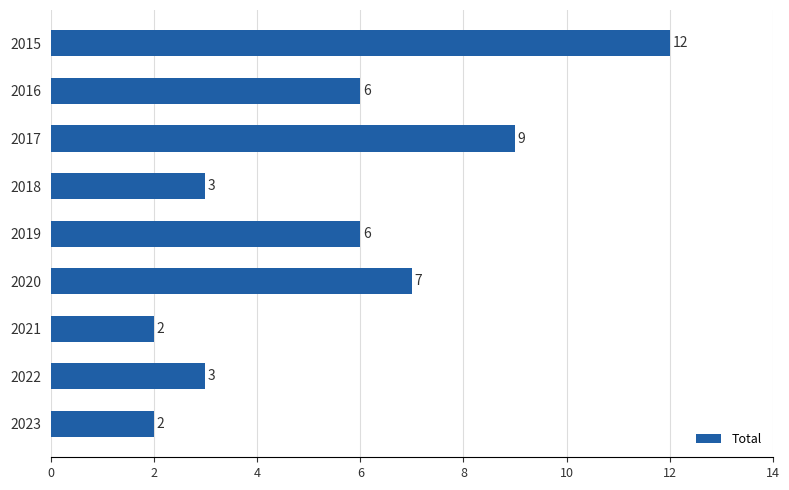

Which category has the highest value across all series?

2015